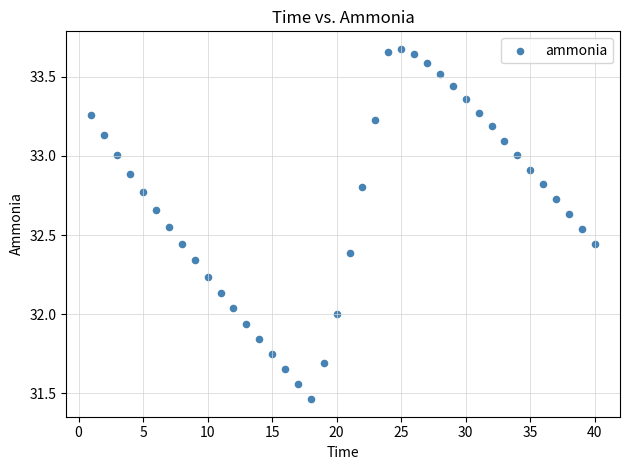

What is the range of Y values (max minus min)?

2.2